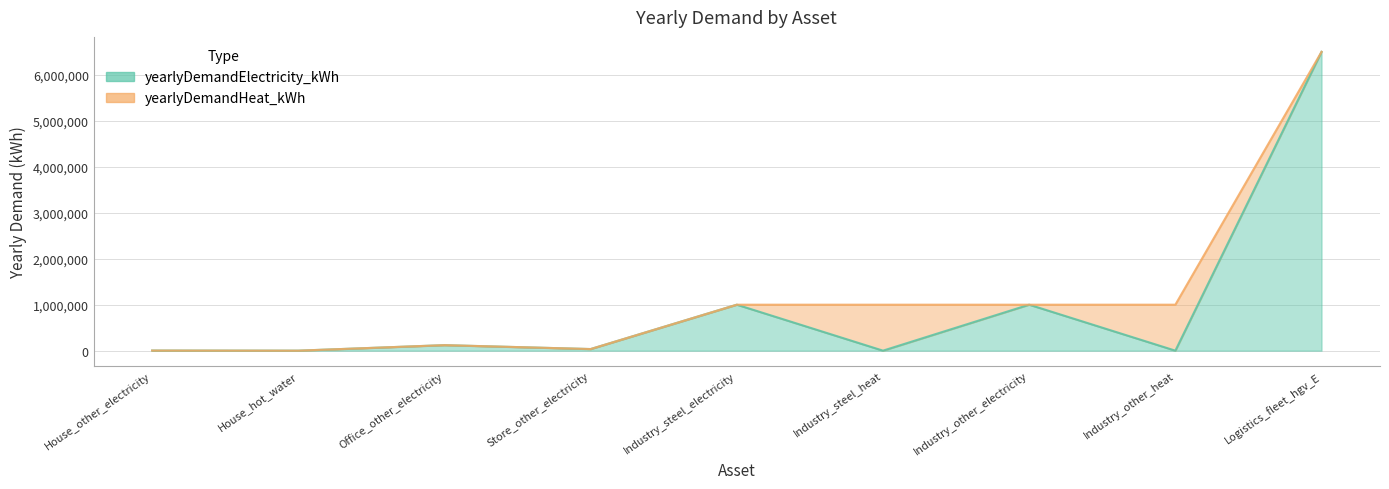

What position from the right is House_hot_water?

8